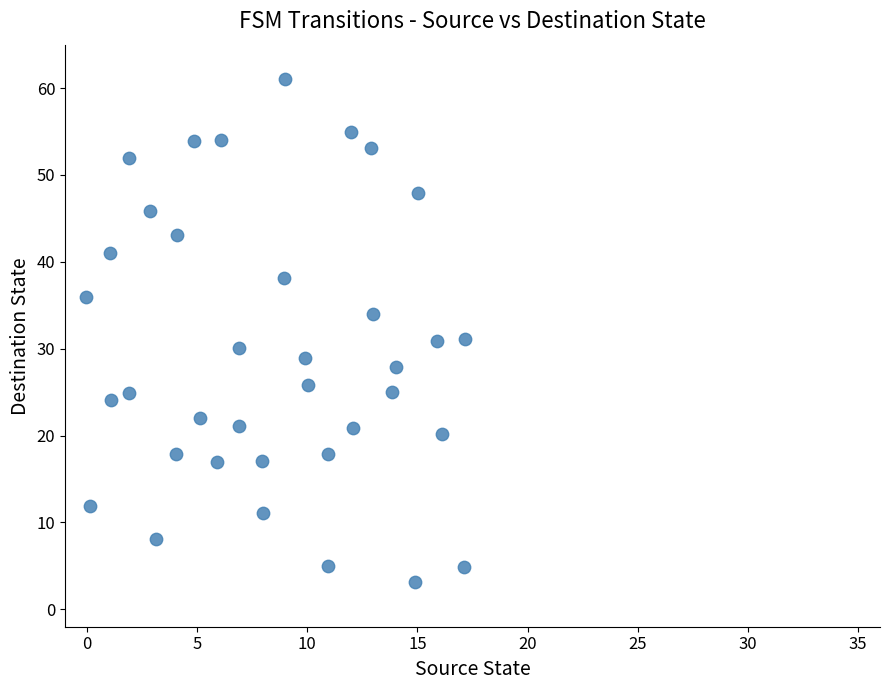

What is the range of X values (max minus min)?

17.2